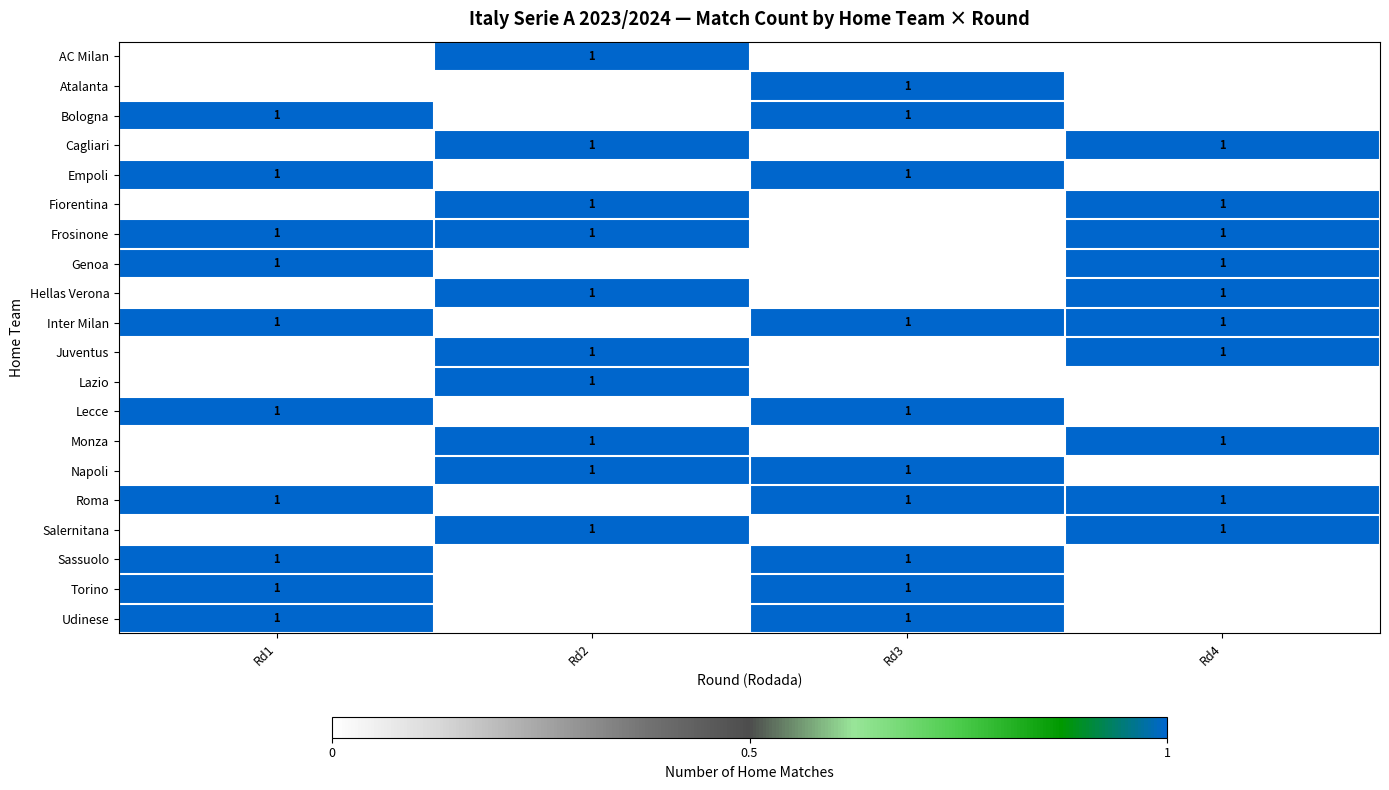

Is it true that Frosinone equals 1 at Rd4?

True